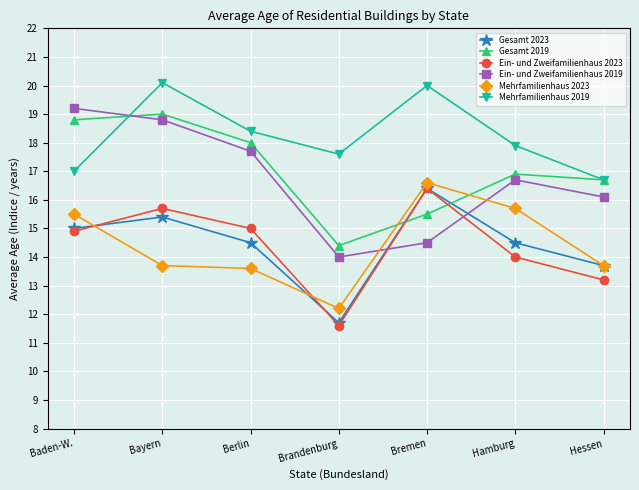

What is the lowest value of the Ein- und Zweifamilienhaus 2019 series?

14.0